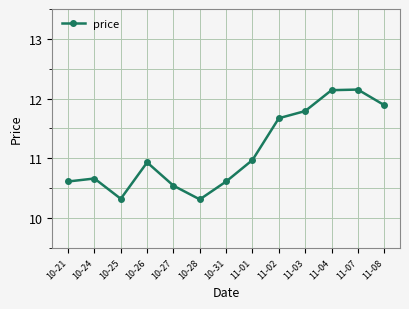

Is this an area chart (filled region under the line)?

No